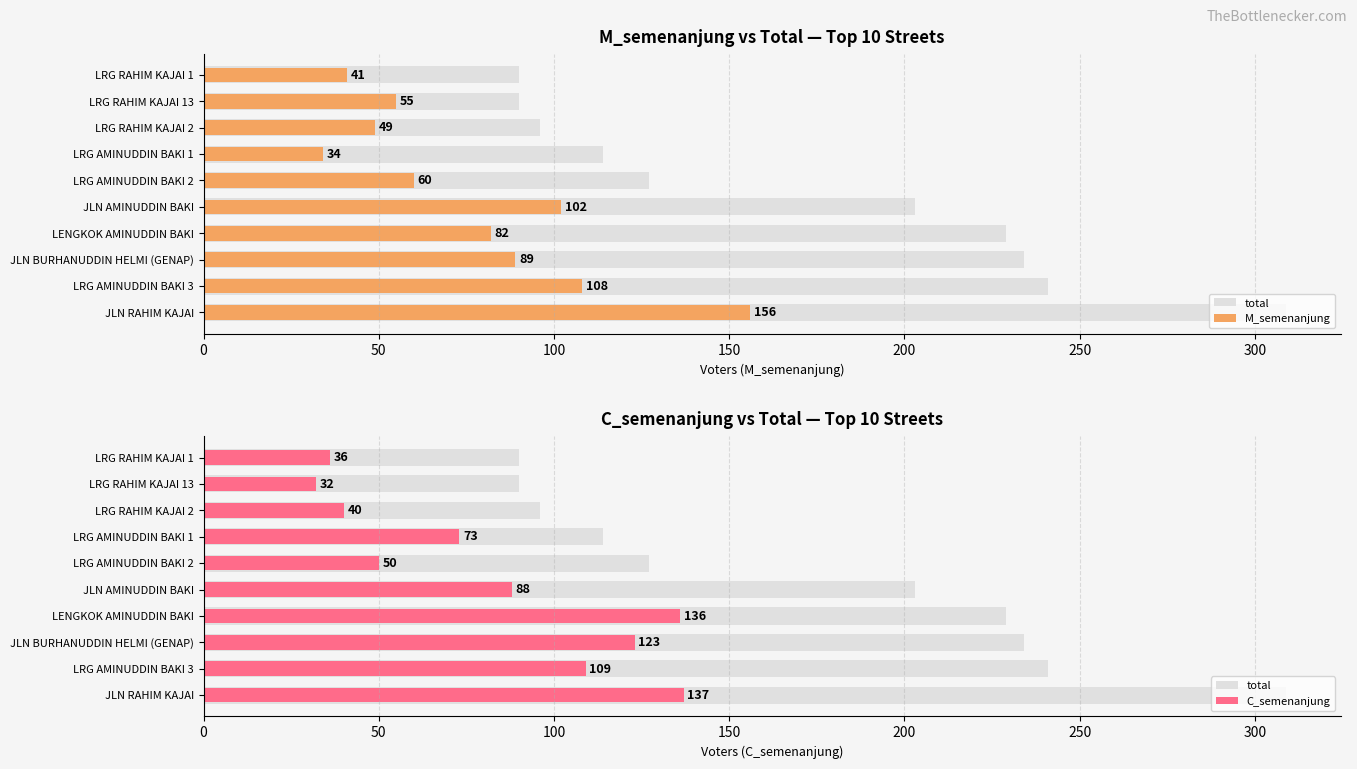

At how many categories does at least one series exceed 308?

1